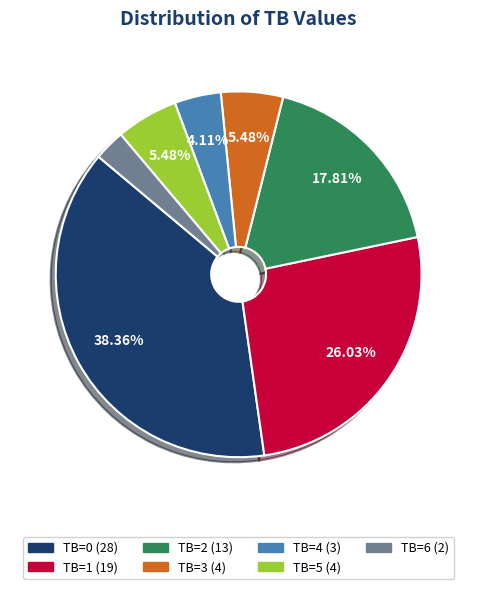

How many slices are in this pie chart?

7